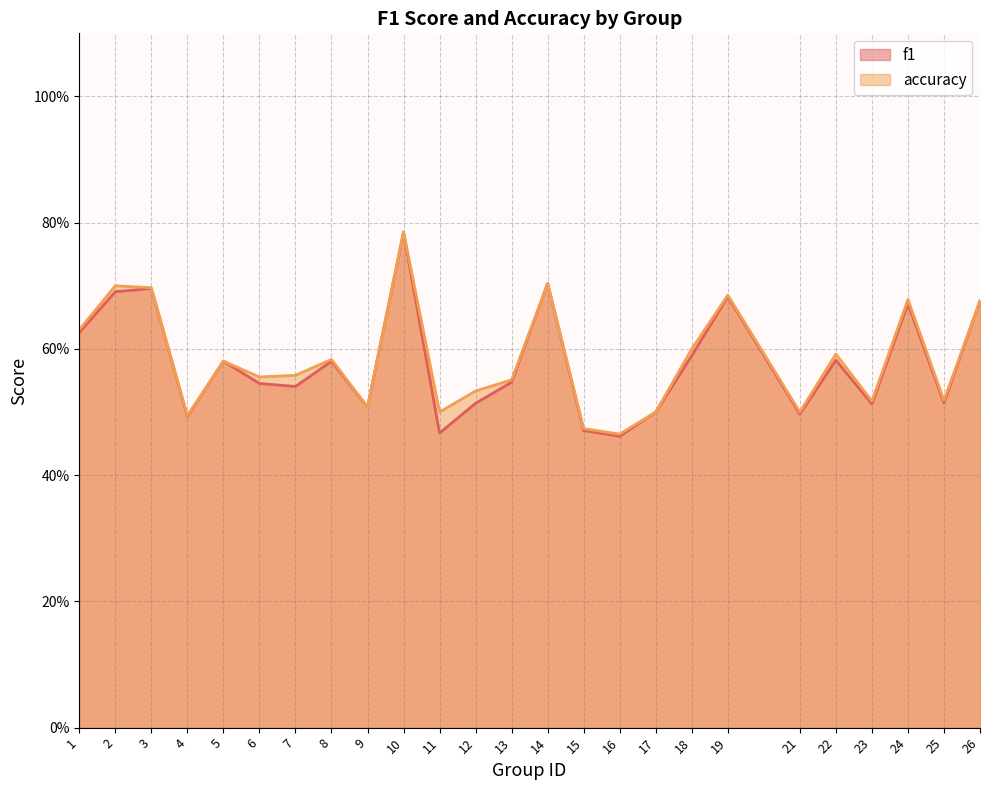

At which category does the chart reach its peak across all series?

10